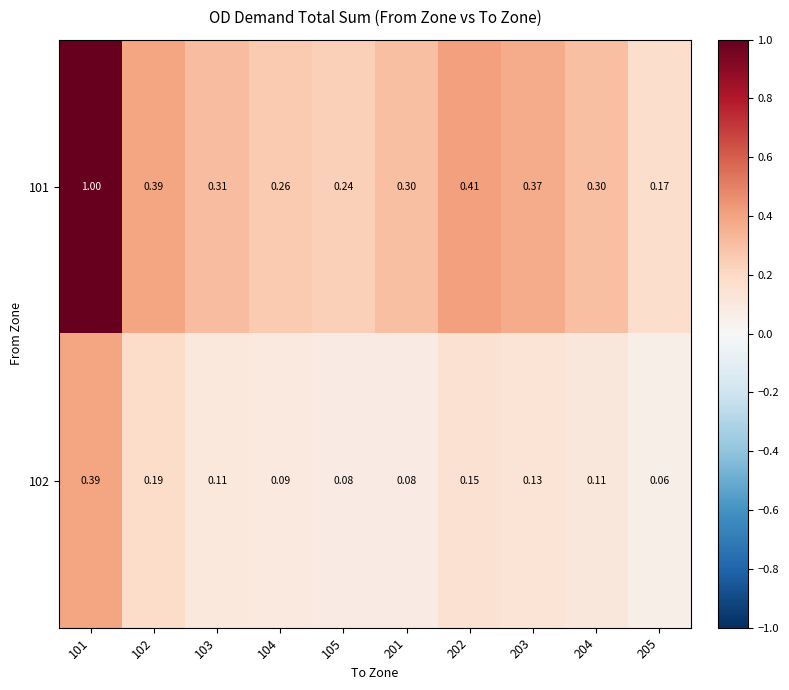

Is the value of 101 at 101 greater than the value of 102 at 202?

Yes